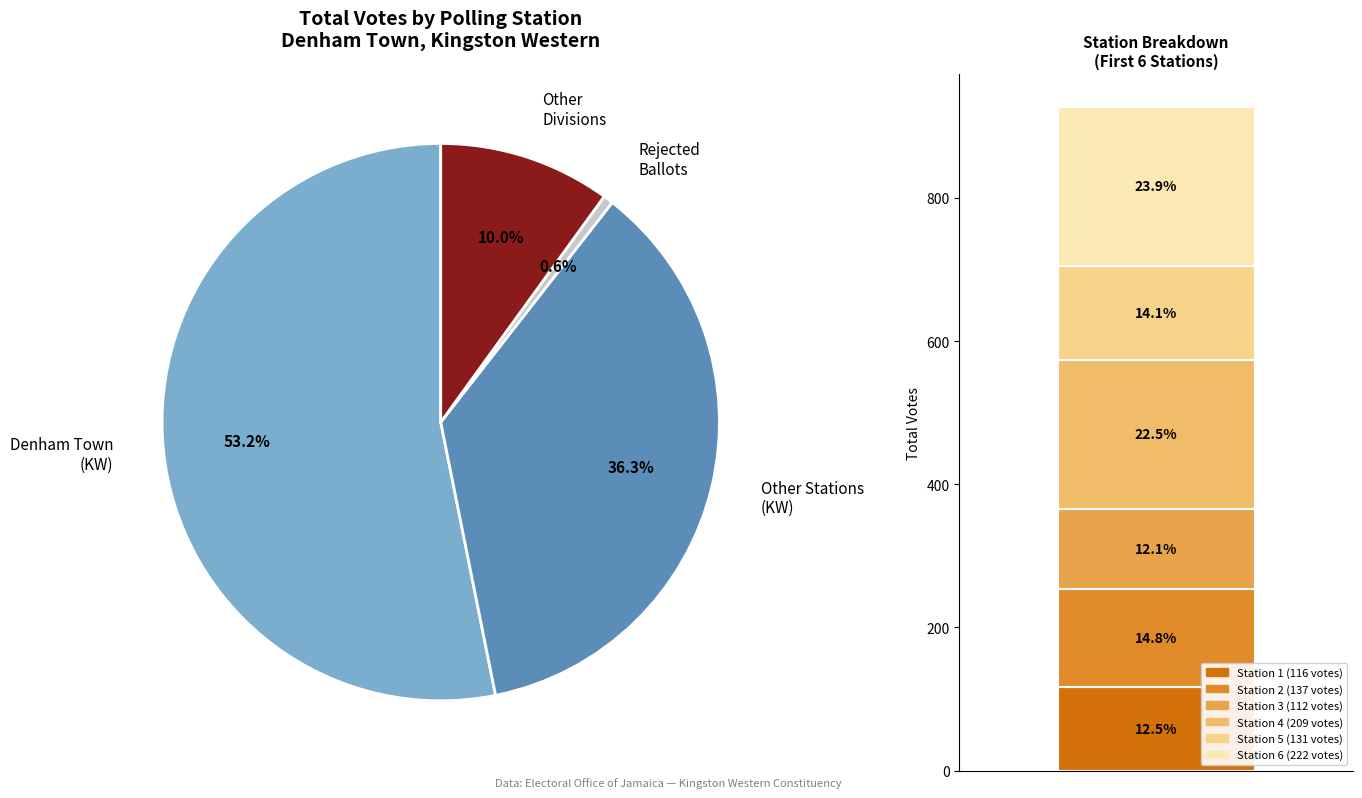

Which slice is the largest?

DENHAM TOWN 6